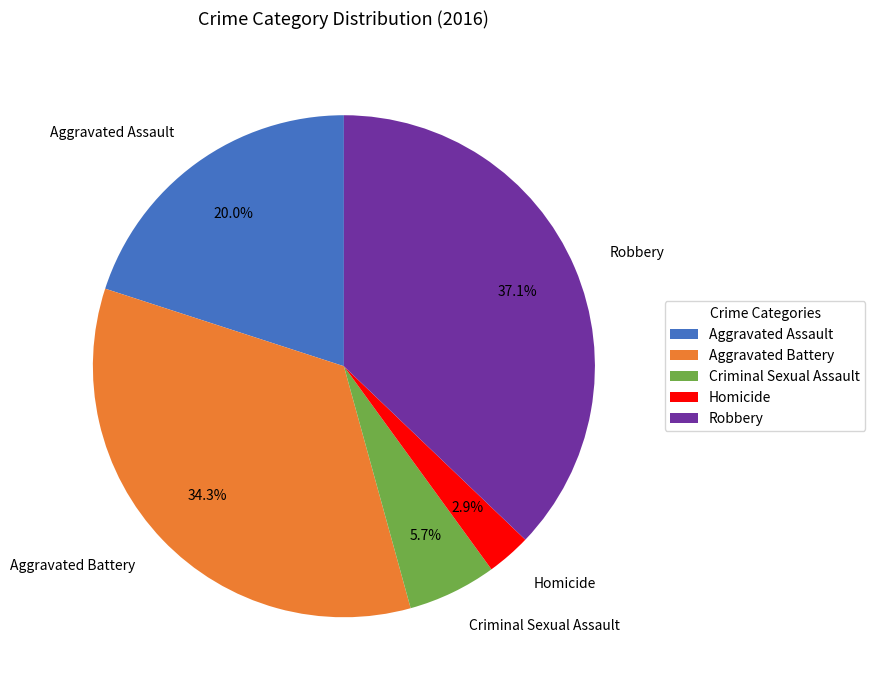

Which slice is the smallest?

Homicide